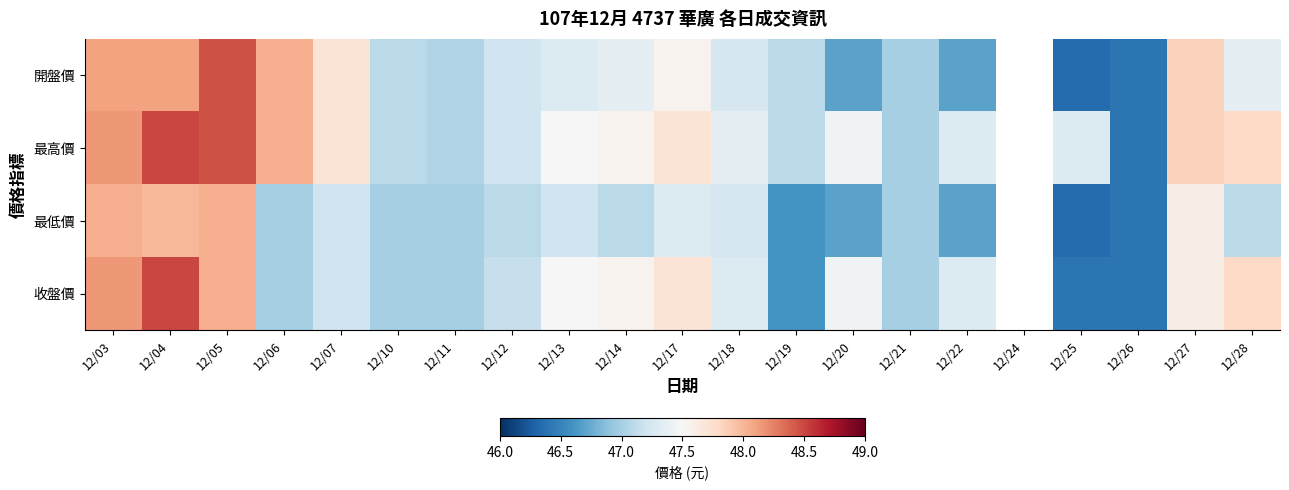

Is it true that 收盤價 equals 47.5 at 12/13?

True